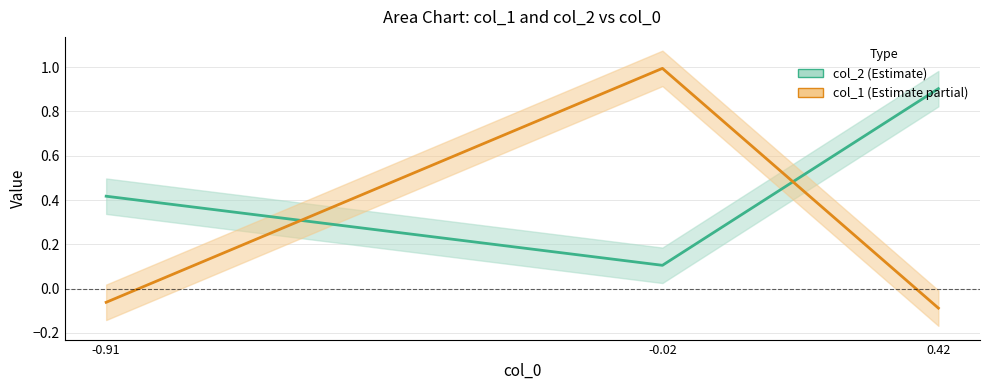

How many lines are shown in the chart?

2